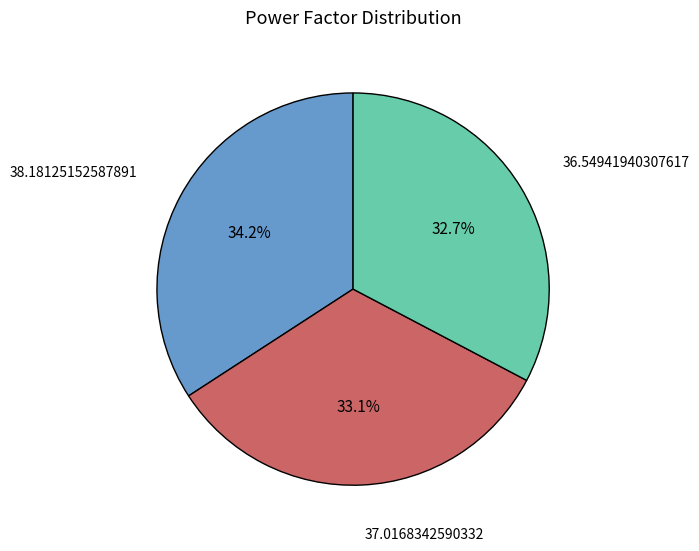

Which category has the biggest portion of the pie?

38.18125152587891